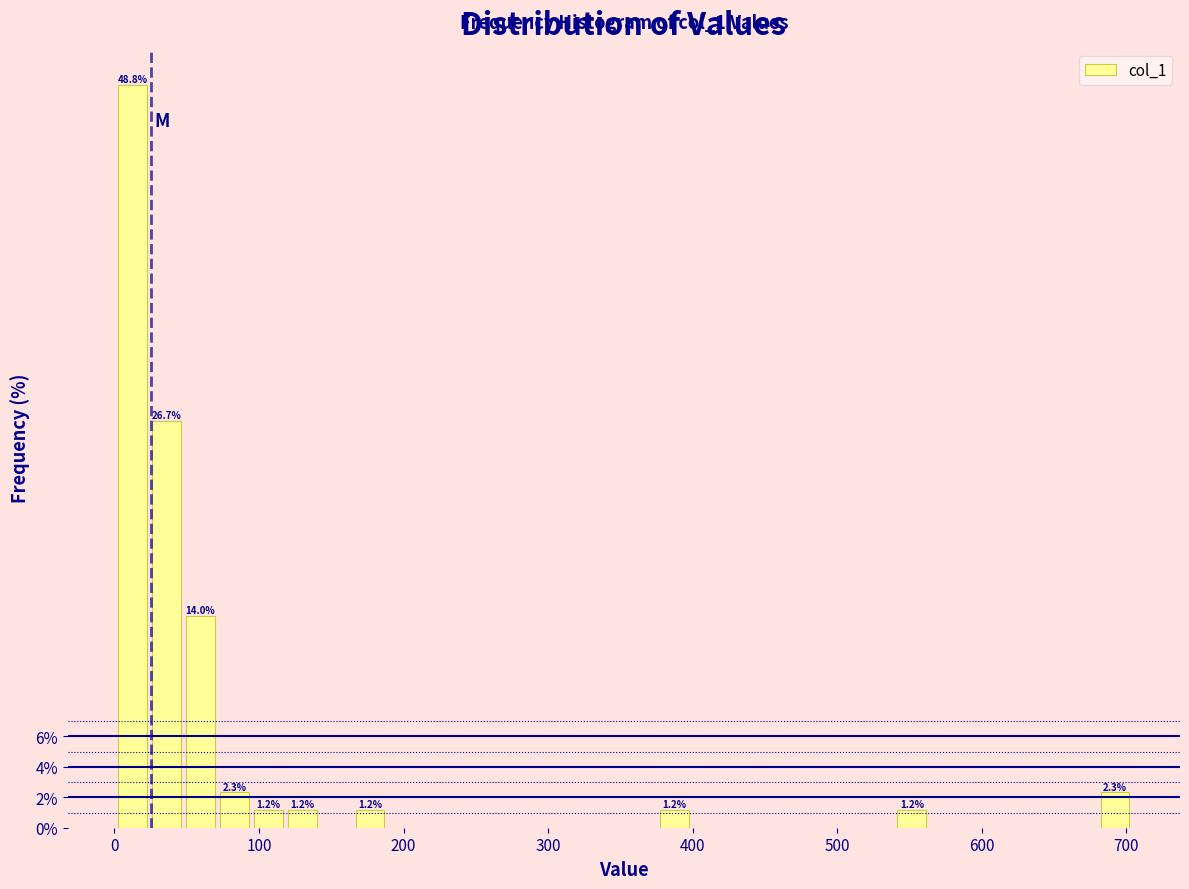

Read against the x-axis, roughly where is the centre of the tallest bar?

10